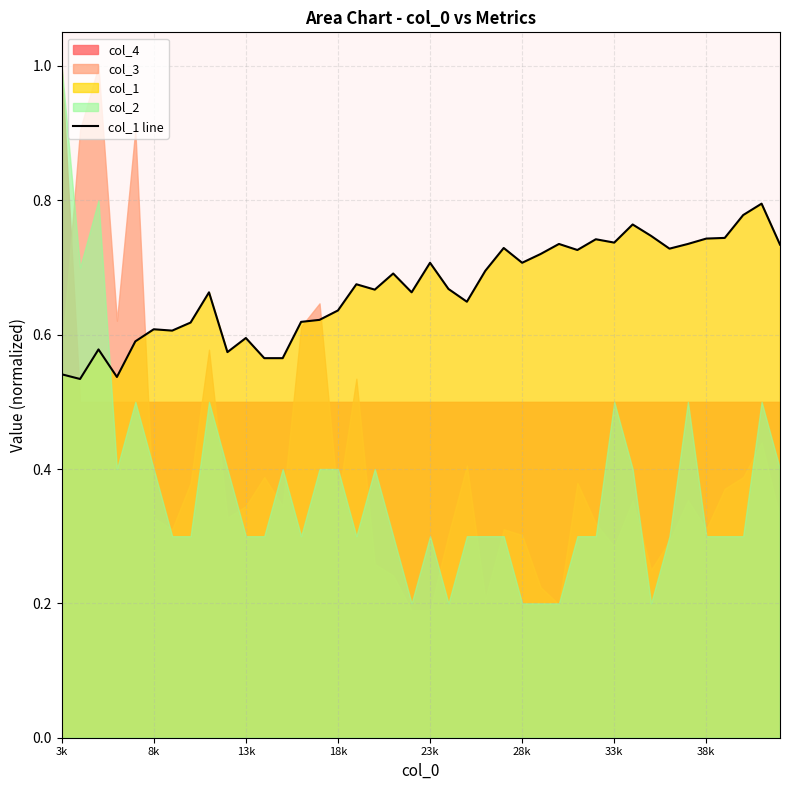

How many data points does each series have?

40